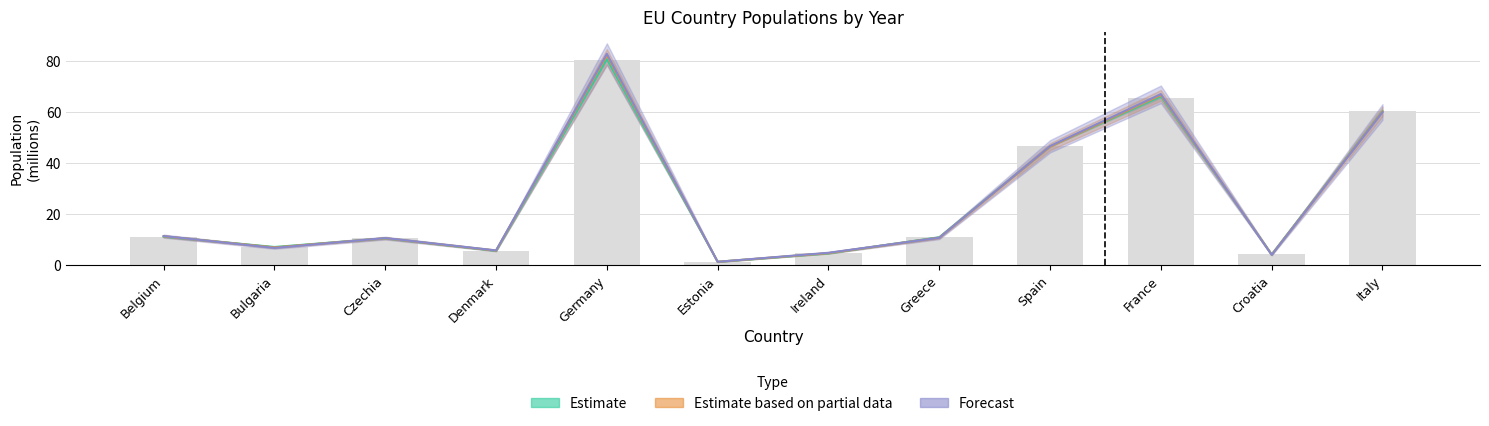

True or false: 2016 has a value of 137.5 at Germany.

False